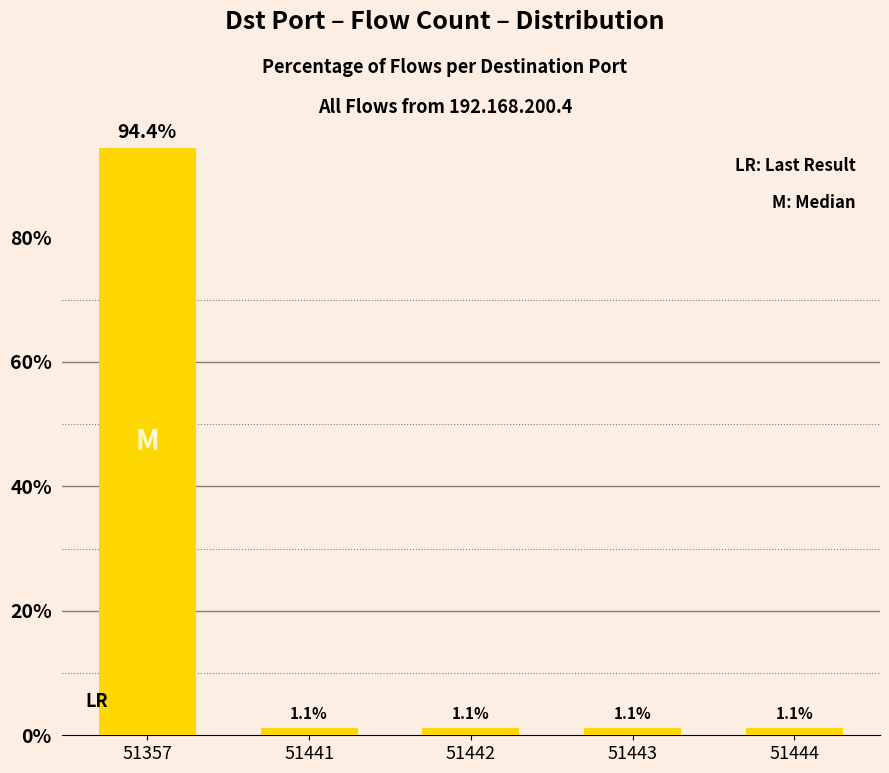

Approximately how many times larger is the value at 51444 compared to 51443?

1.0